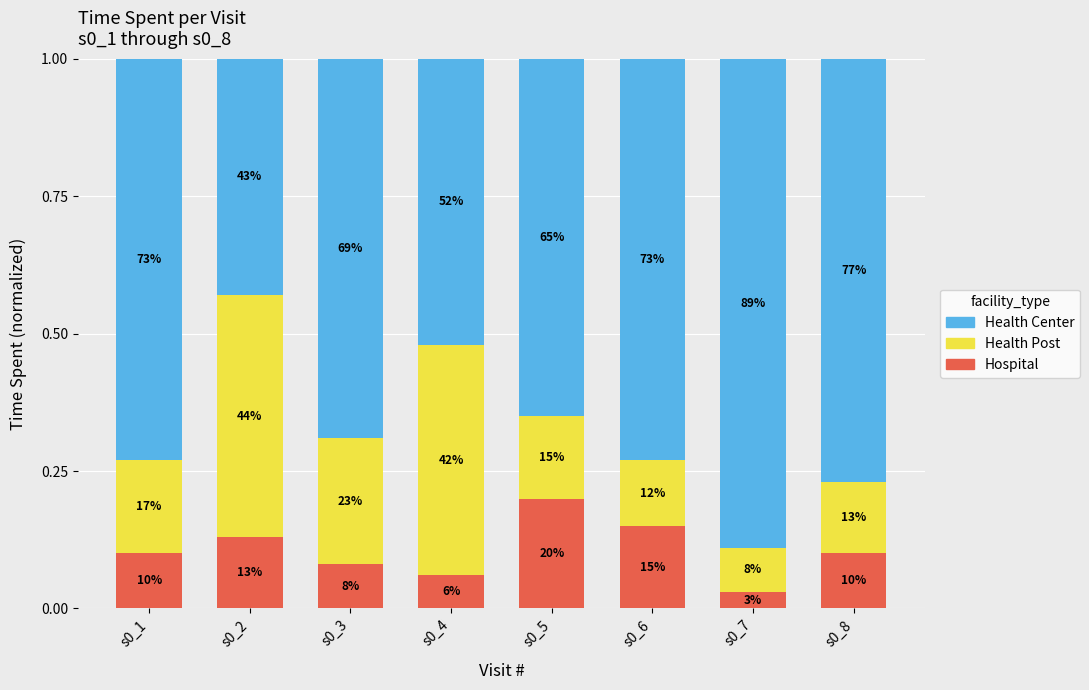

Does the chart contain any negative values?

No